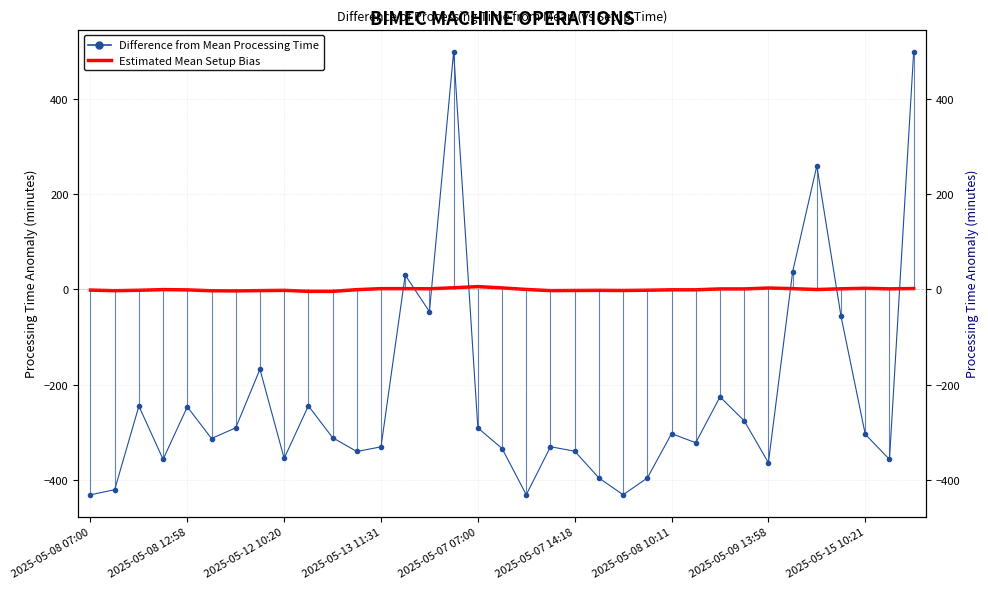

The value of Difference from Mean Processing Time at 17 is -334.4. True or false?

True